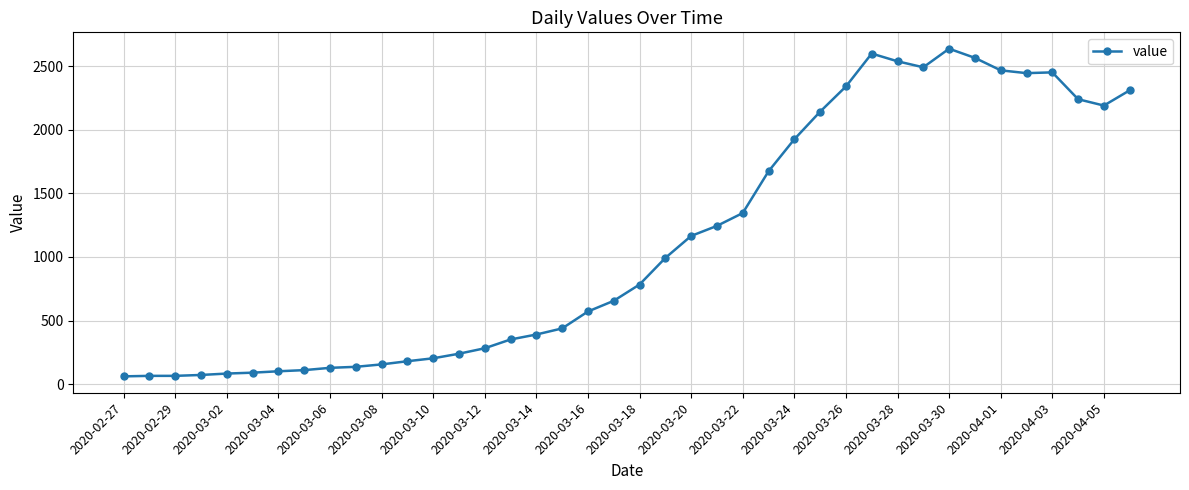

True or false: the data has more than 1 interior local peaks.

True